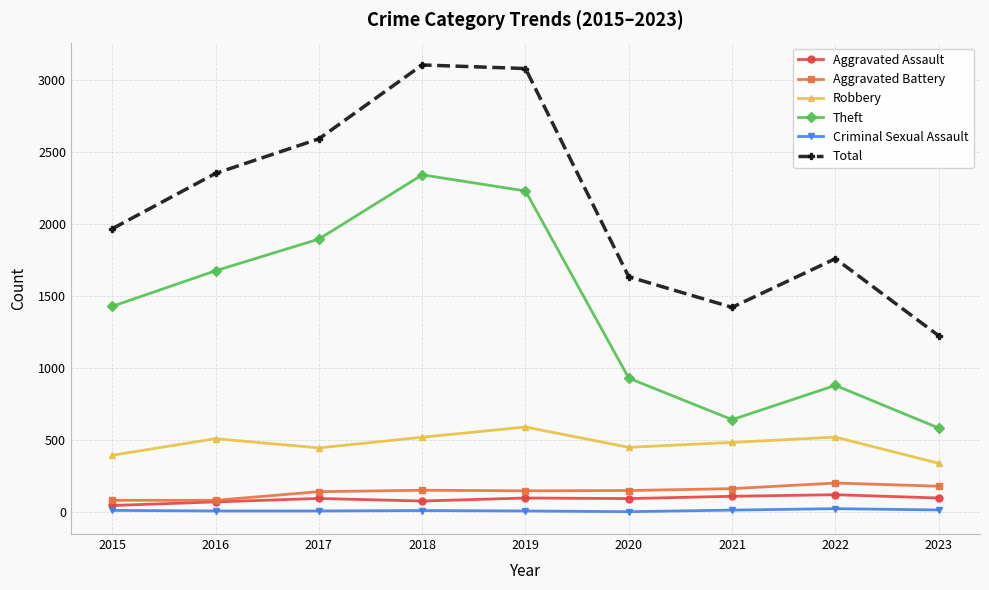

Which series has the widest spread of values?

Total